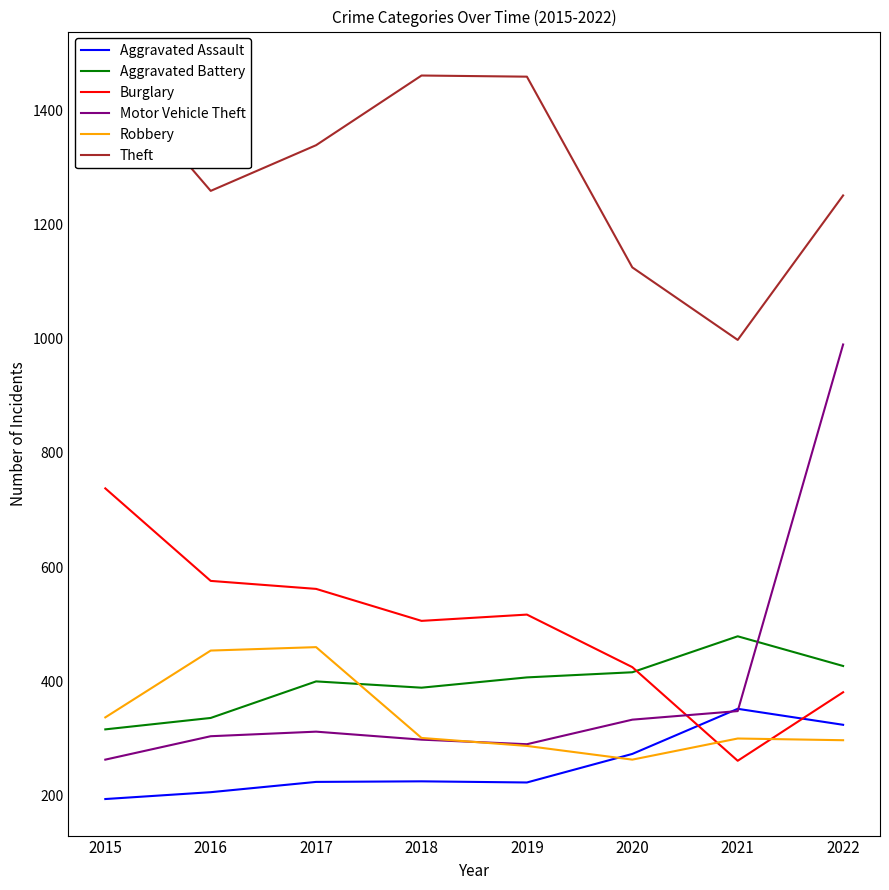

Where is Aggravated Assault nearest to the value 273?

2020